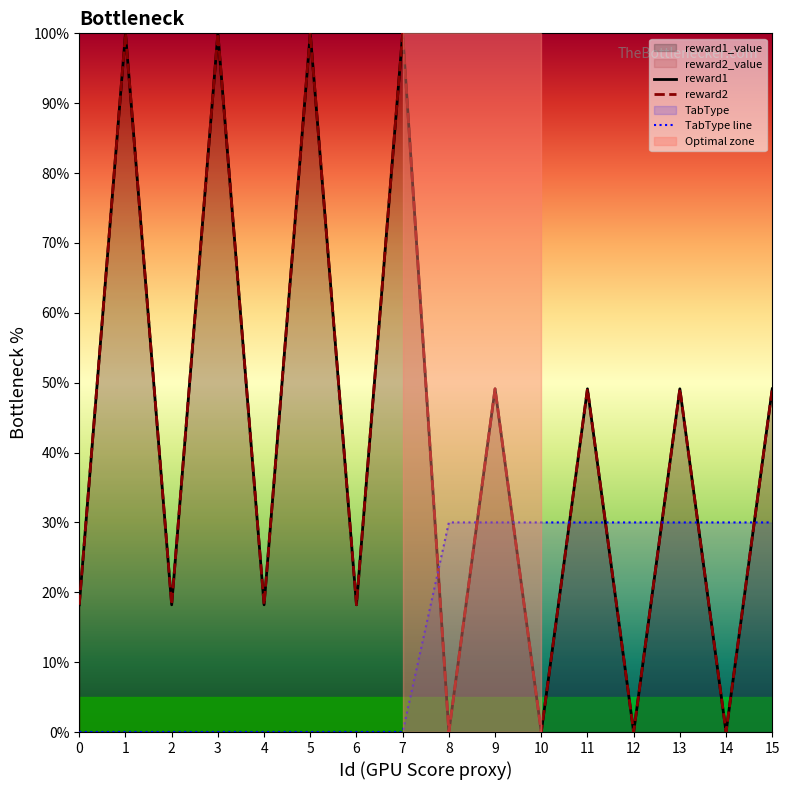

Count the number of data series in this chart.

3